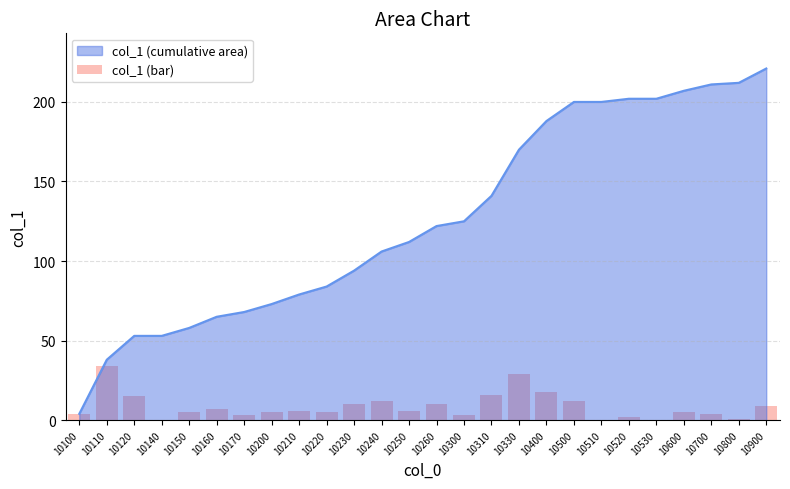

The value at 10210 is 6. True or false?

True